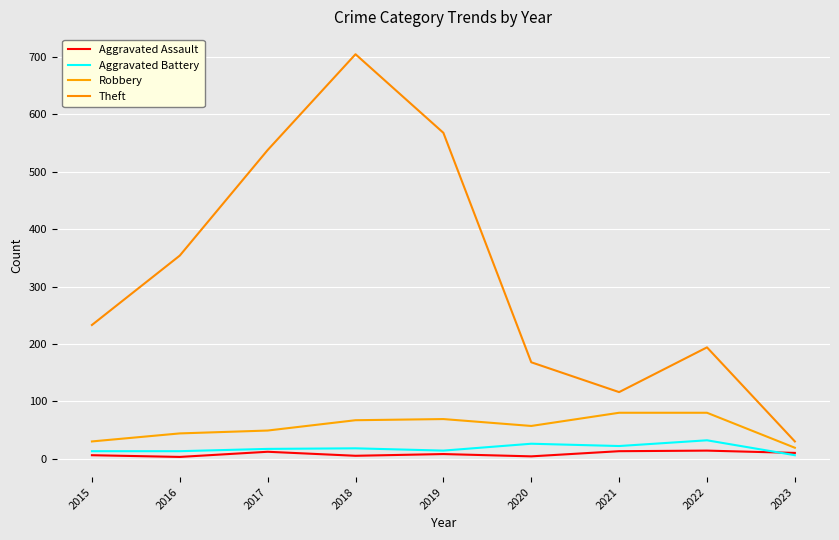

What is the difference between the maximum and minimum values in the Theft series?

675